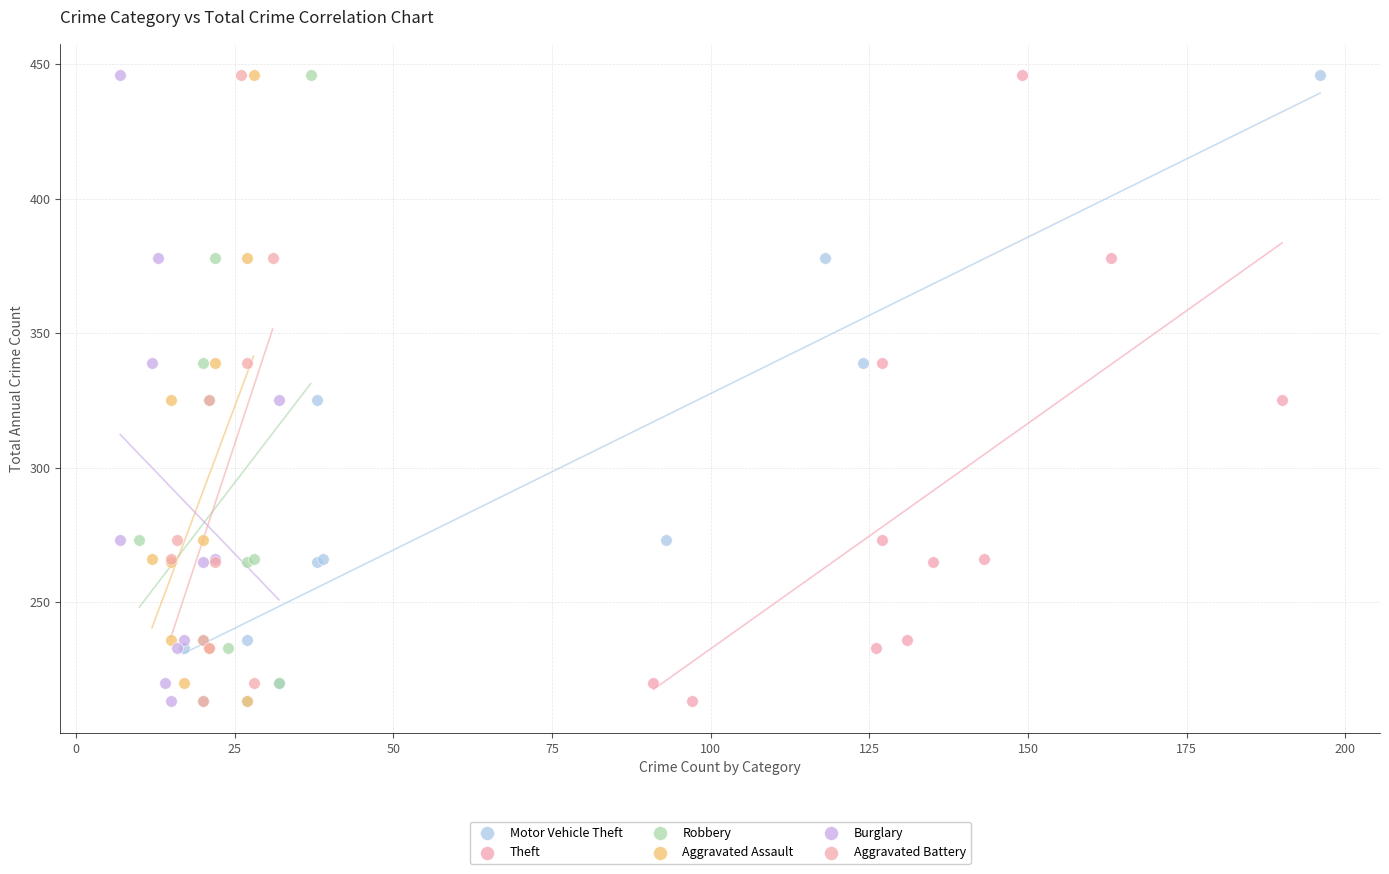

What are all the series names shown in the legend?

Motor Vehicle Theft, Theft, Robbery, Aggravated Assault, Burglary, Aggravated Battery